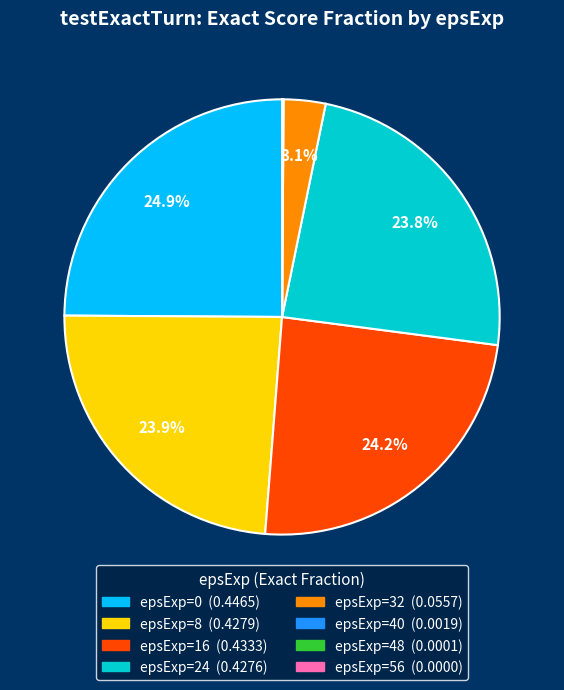

Is there a majority slice in this chart?

No